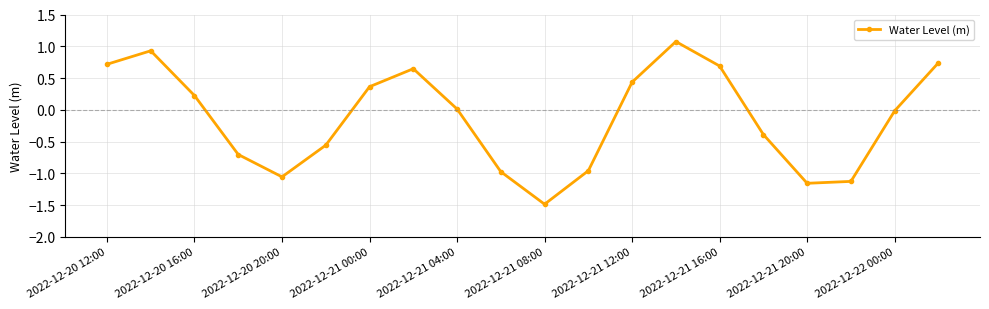

What is the minimum value shown in the chart?

-1.5